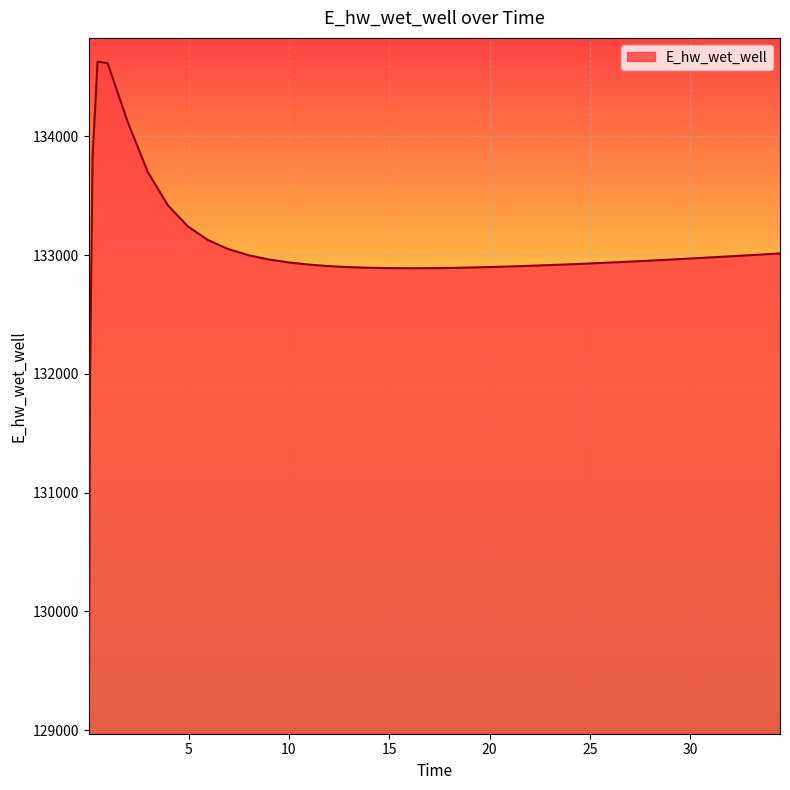

What is the difference between the maximum and minimum values?

5557.7